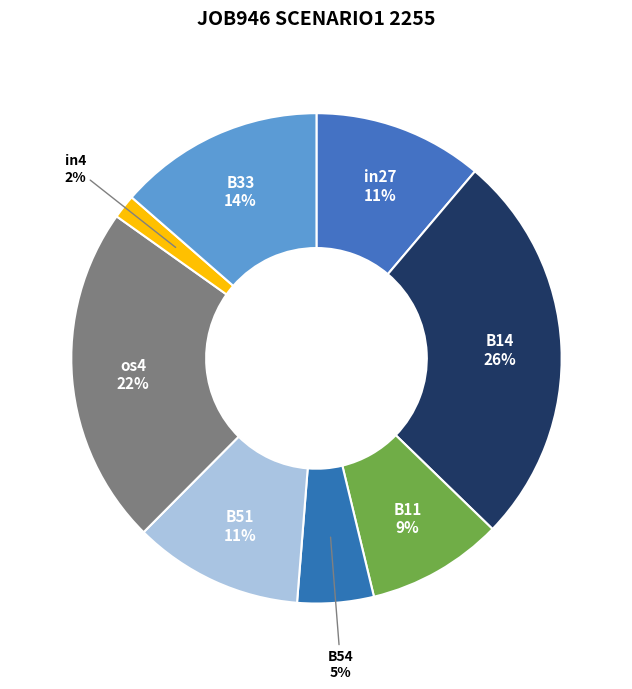

Which category has the biggest portion of the pie?

B14